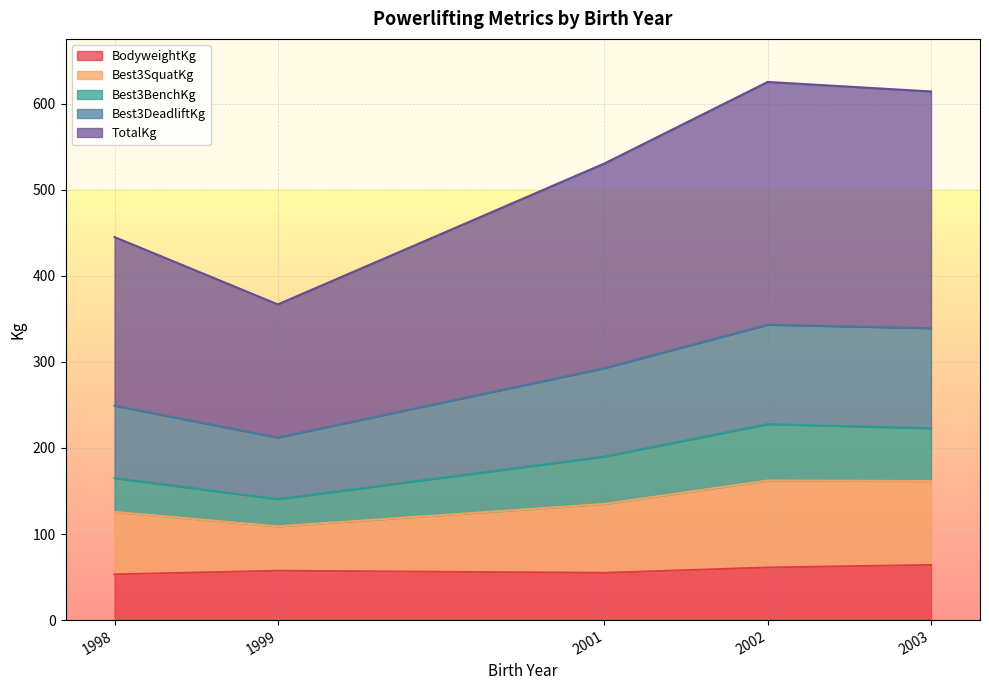

What is the difference between the BodyweightKg values at 1998 and 1999?

4.2